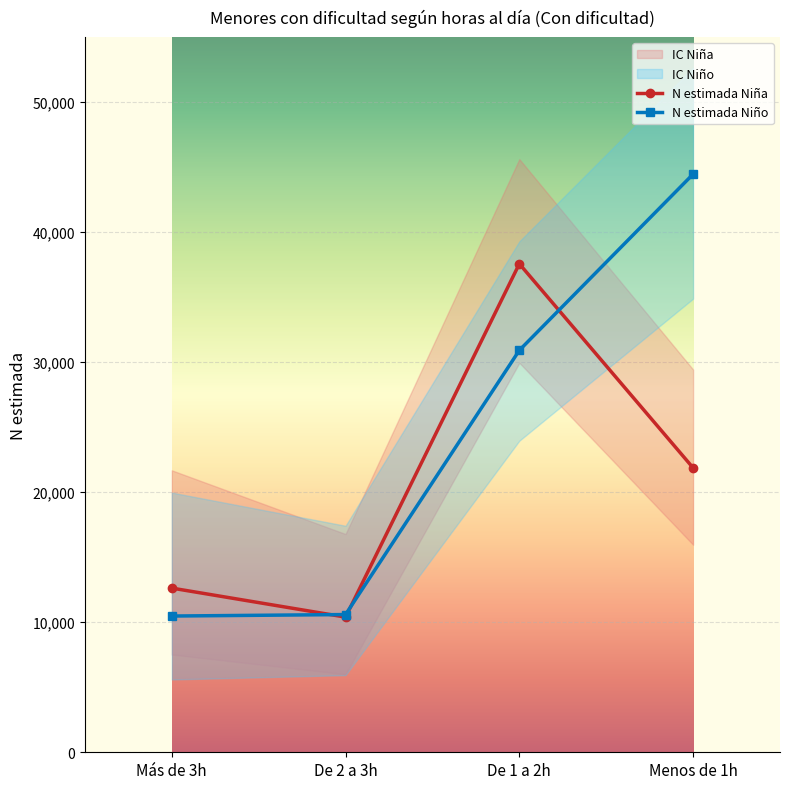

True or false: N lím sup Niño and N lím inf Niño cross at least once.

False